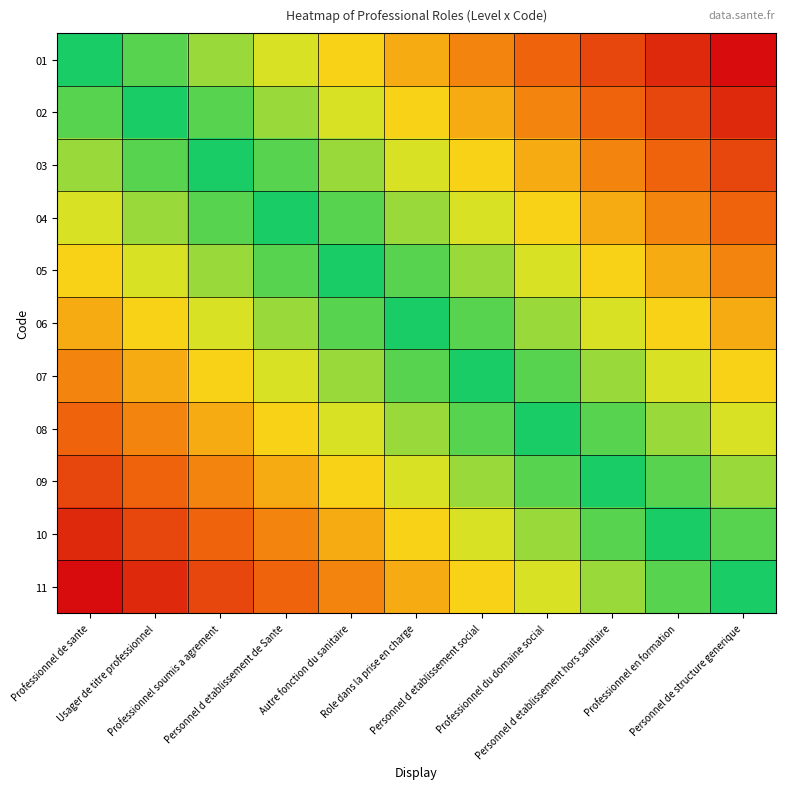

Rank the series by their maximum value, from highest to lowest.

01, 11, 02, 10, 03, 09, 04, 08, 05, 07, 06